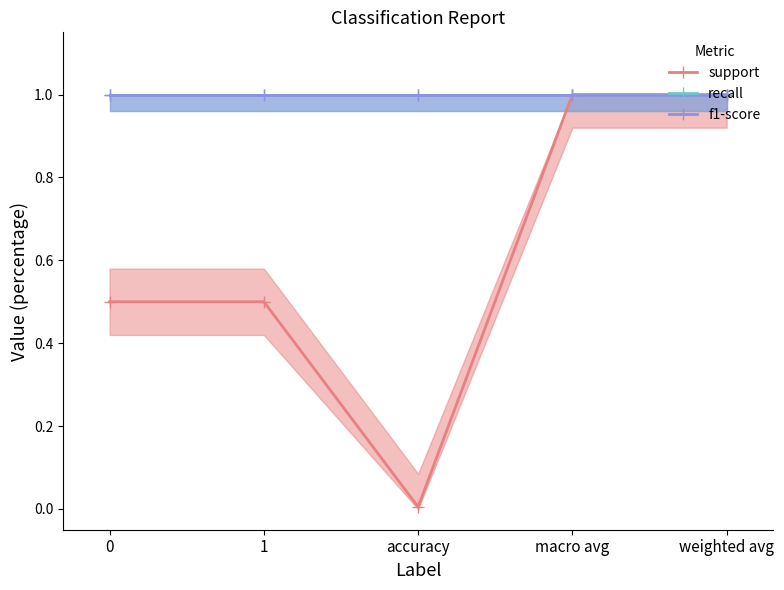

What is the label of the 3rd point from the left?

accuracy